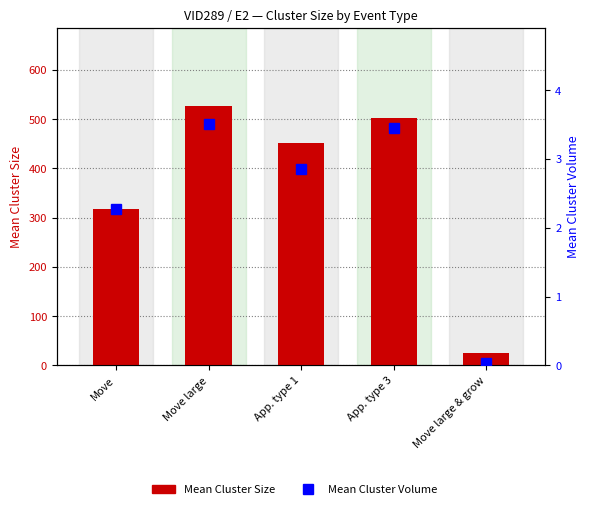

Is it true that Mean Cluster Size equals 5.1 at Move large & grow?

False